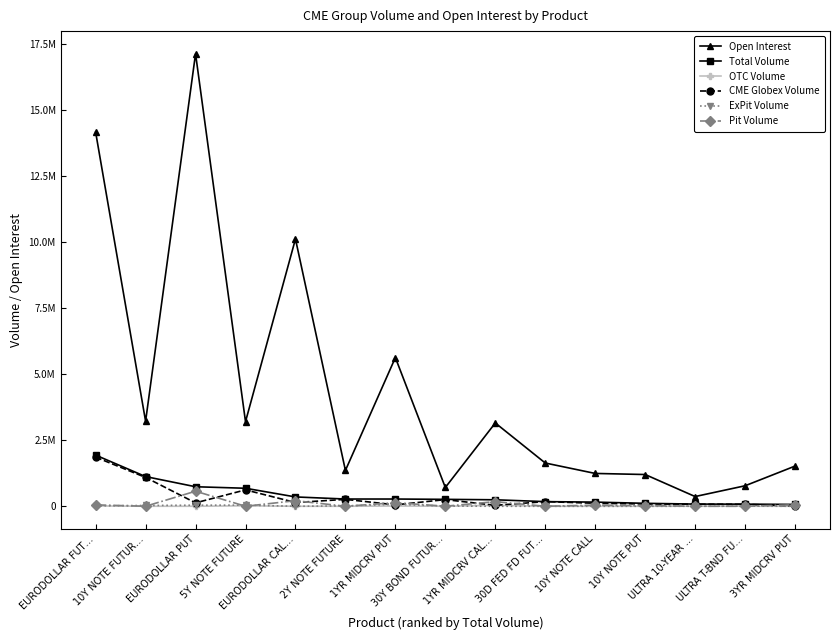

What is the spread (max minus min) of values at EURODOLLAR CAL…?

10108694